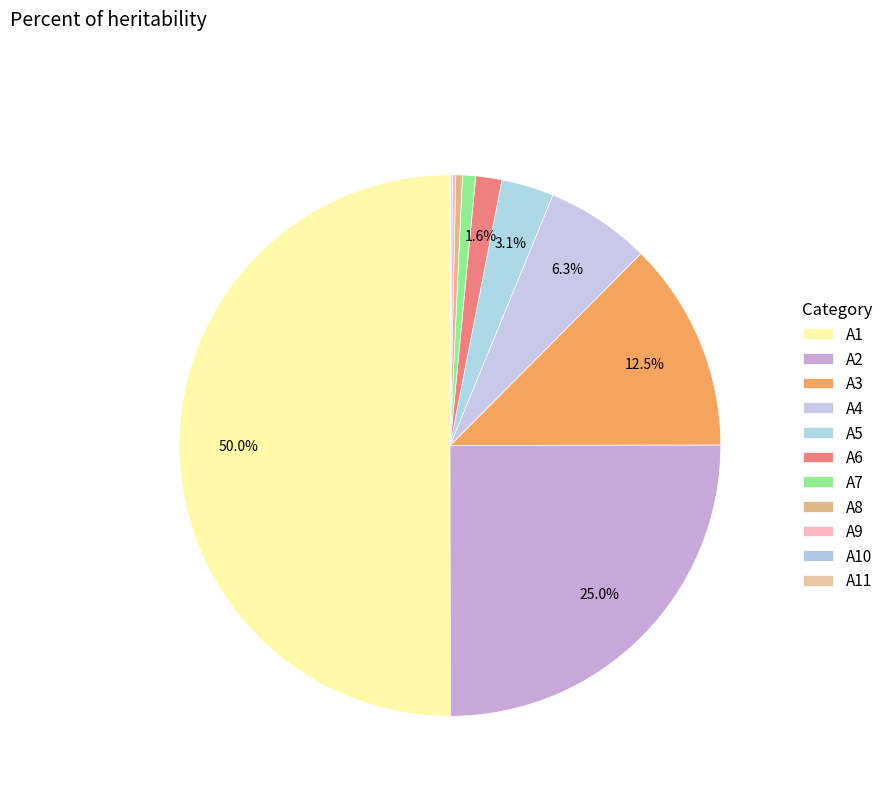

To the nearest percent, what percentage of the pie is A5?

3%